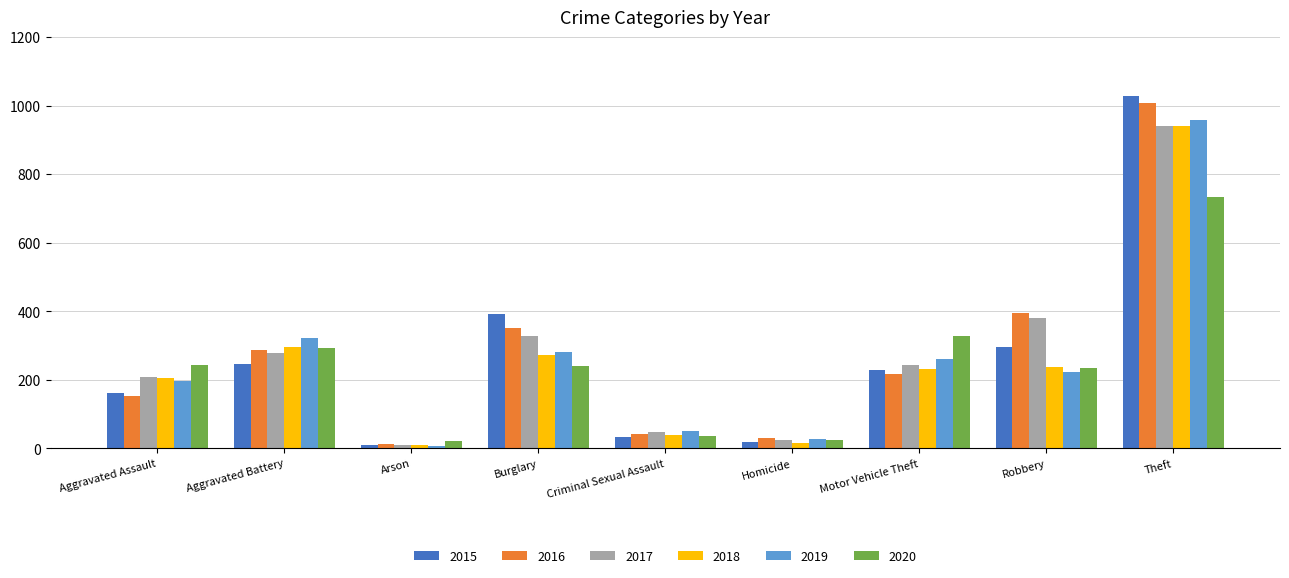

Where is 2015 nearest to the value 519?

Burglary